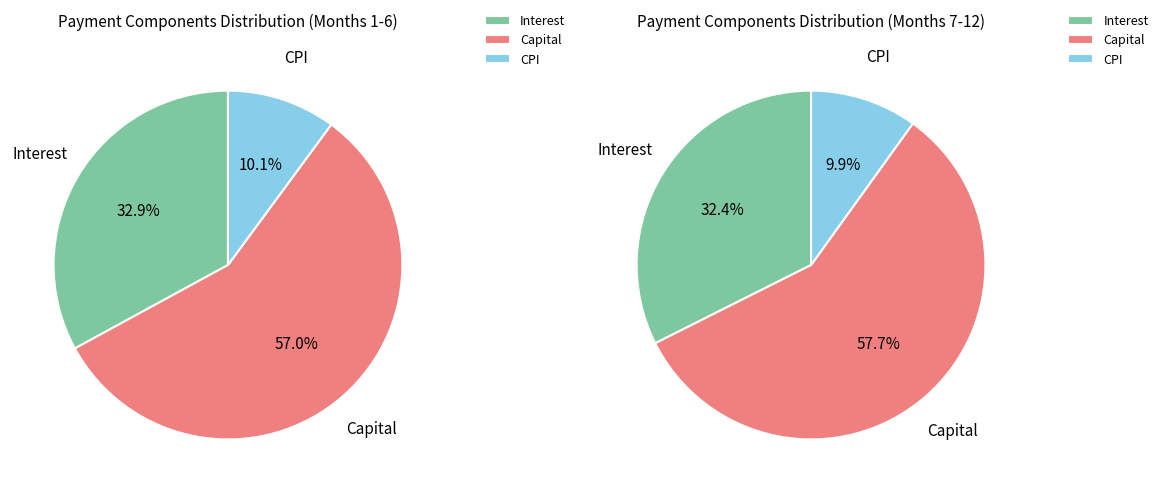

Is it true that Month 8 is 1% of the pie?

False